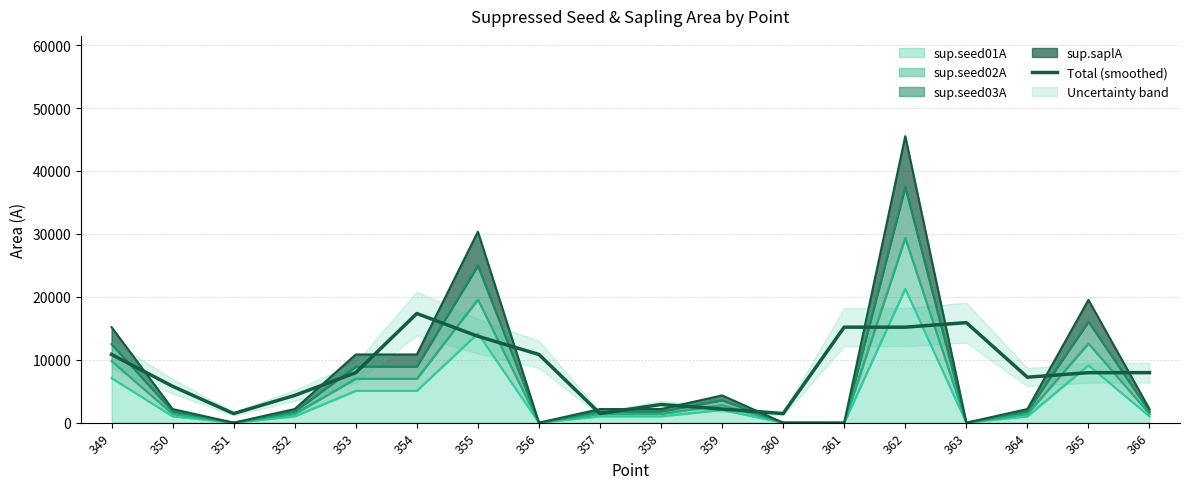

Between 354 and 356, which is larger?

354